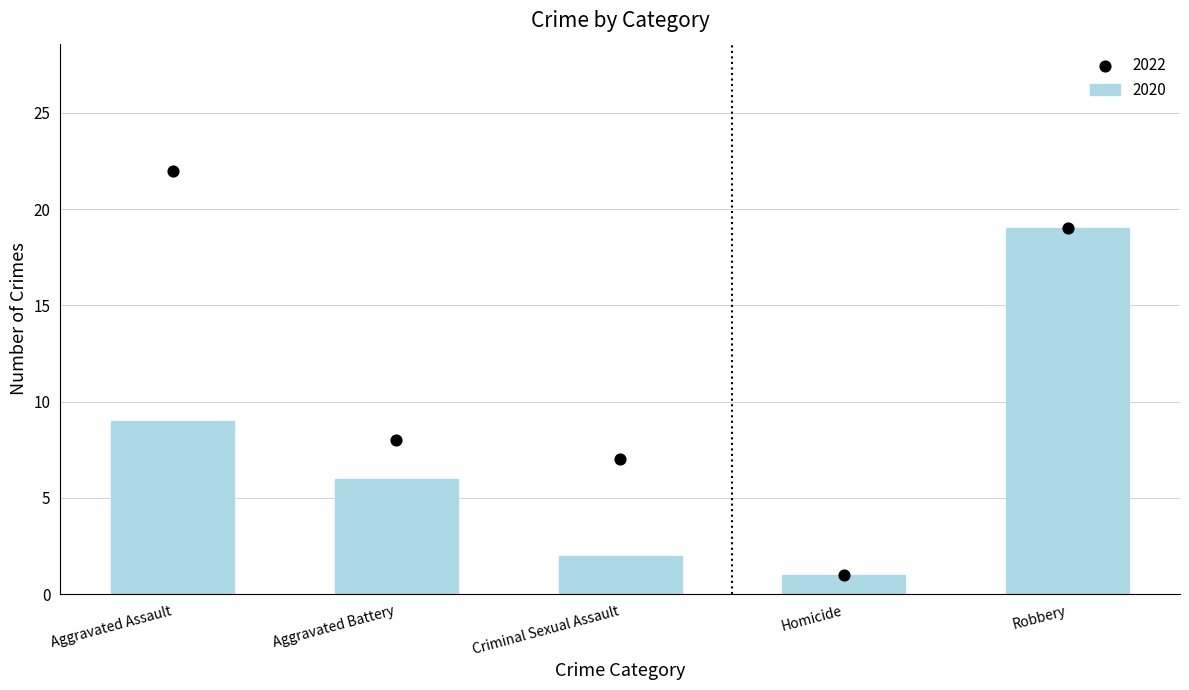

What is the difference between the 2020 values at Aggravated Battery and Homicide?

5